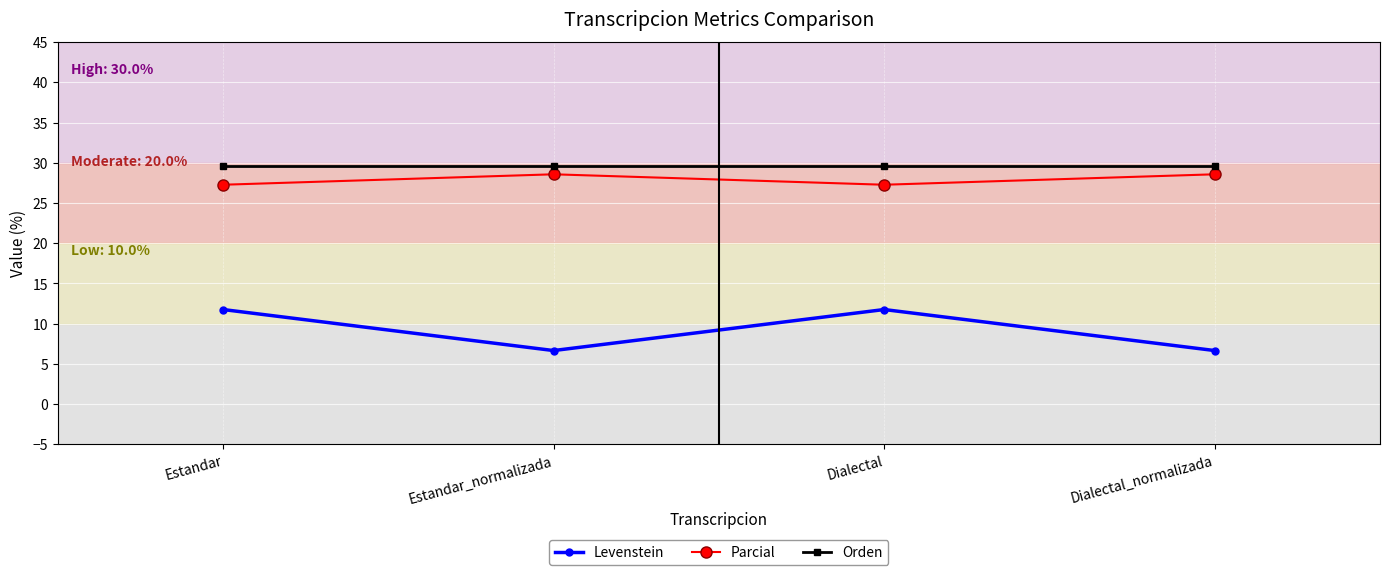

Reading right to left, extract all data points from this chart.

Levenstein: Dialectal_normalizada=6.7	Dialectal=11.8	Estandar_normalizada=6.7	Estandar=11.8
Parcial: Dialectal_normalizada=28.6	Dialectal=27.3	Estandar_normalizada=28.6	Estandar=27.3
Orden: Dialectal_normalizada=29.6	Dialectal=29.6	Estandar_normalizada=29.6	Estandar=29.6